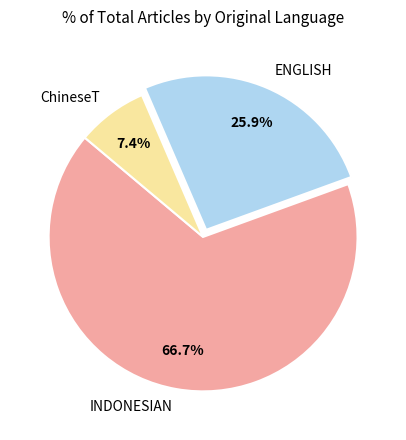

To the nearest percent, what is the average slice percentage?

33%